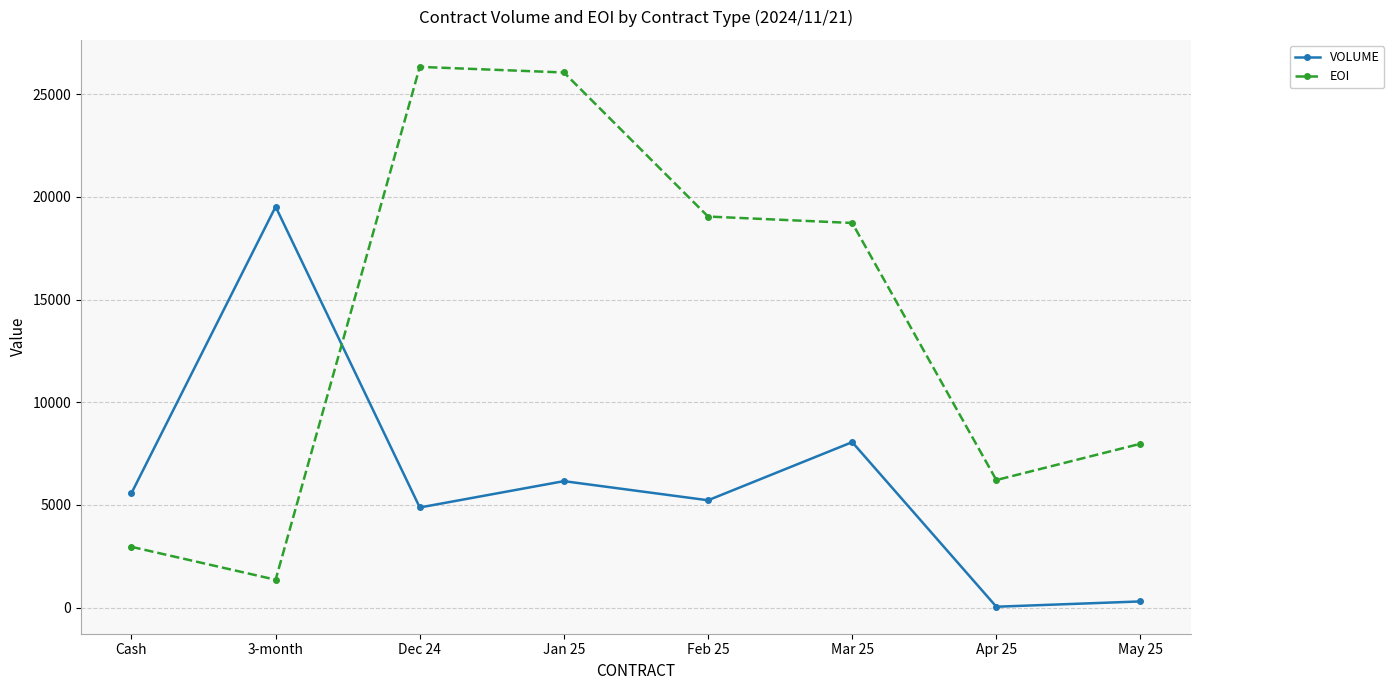

List the series in order of their peak value, highest first.

EOI, VOLUME